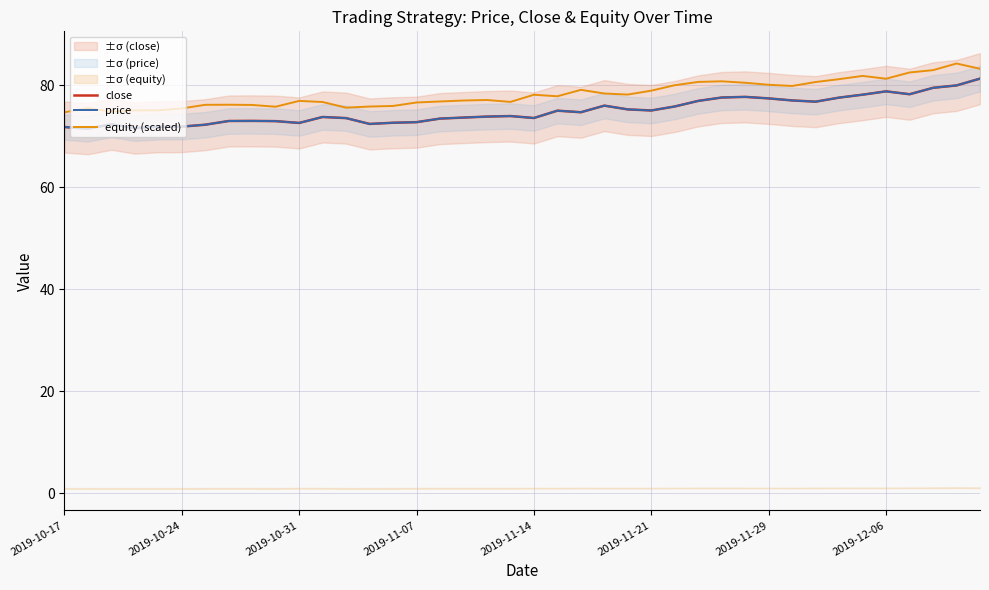

What position from the right is 2019-11-21?

15